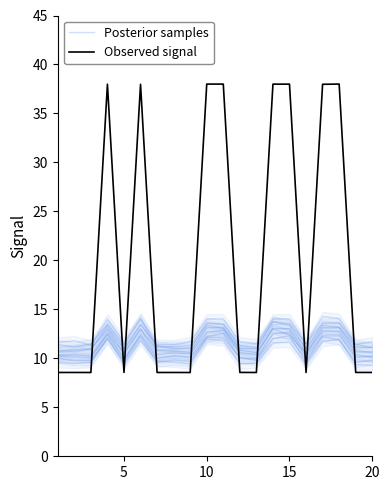

How many interior local valleys does the Posterior samples series have?

5